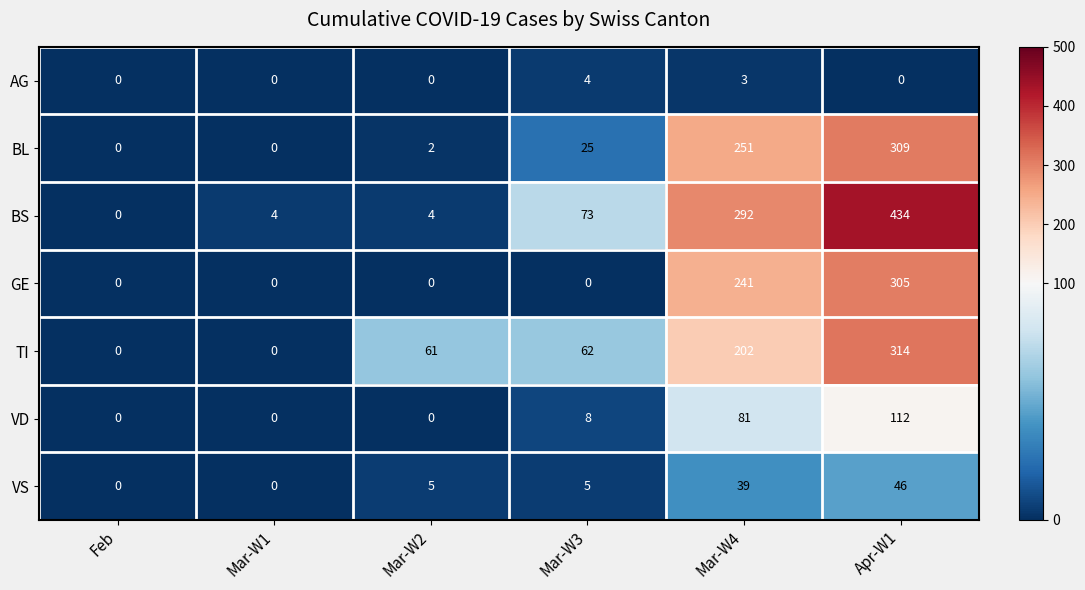

What is the difference between the maximum and second lowest values in the AG series?

4